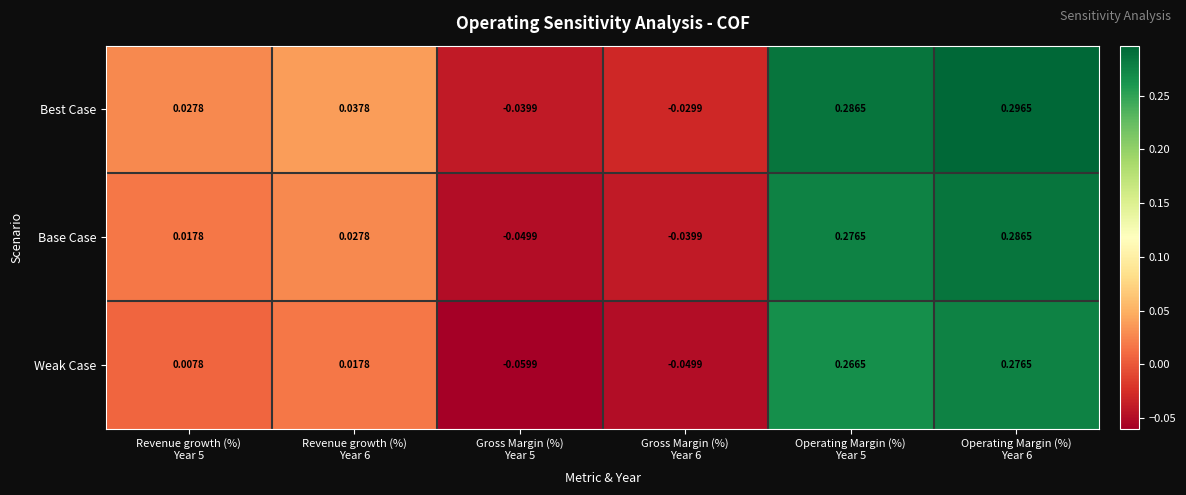

Which series has the largest total across all categories?

Best Case